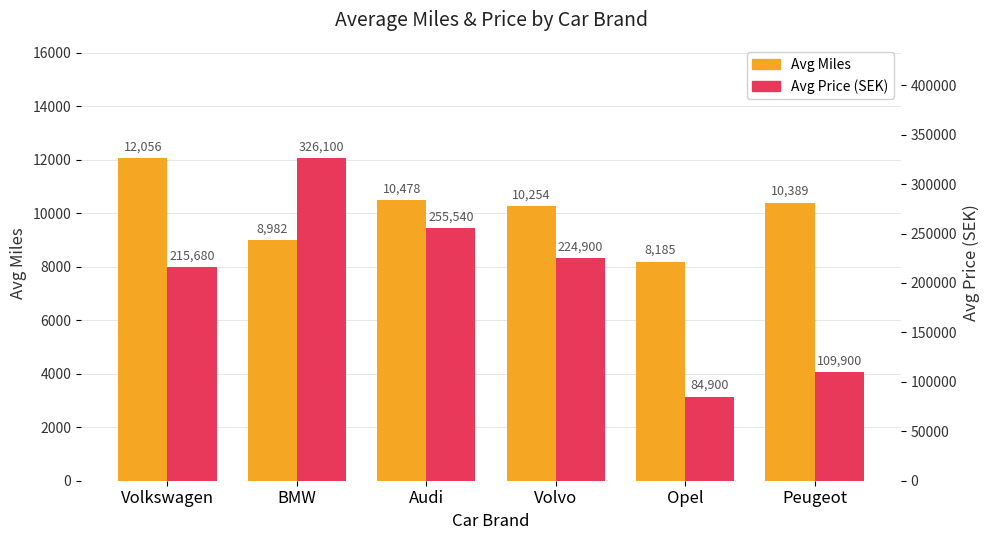

Reading right to left, extract all data points from this chart.

Avg Miles: 10389.0	8185.0	10254.8	10478.2	8982.5	12056.2
Avg Price (SEK): 109900.0	84900.0	224900.0	255540.0	326100.0	215680.0